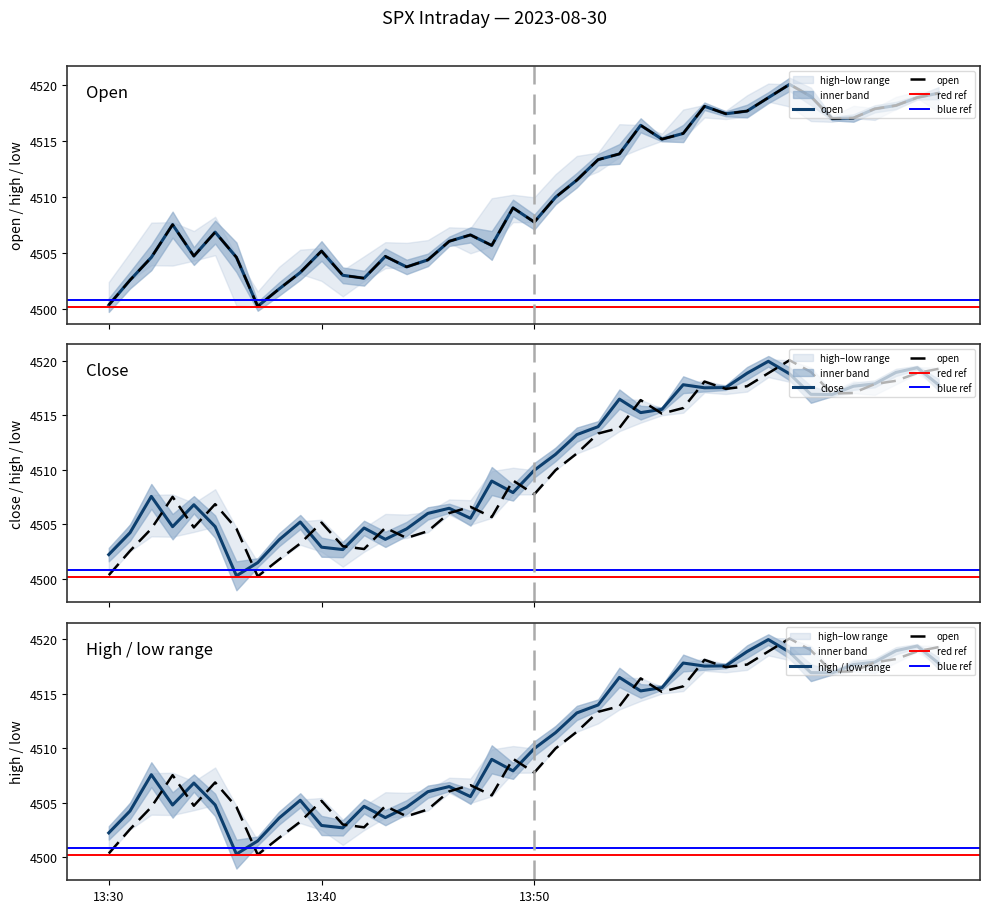

Rank the categories by low value from highest to lowest.

2023-08-30 14:01, 2023-08-30 14:08, 2023-08-30 14:07, 2023-08-30 14:00, 2023-08-30 14:02, 2023-08-30 14:06, 2023-08-30 13:57, 2023-08-30 14:09, 2023-08-30 14:05, 2023-08-30 13:59, 2023-08-30 13:58, 2023-08-30 14:03, 2023-08-30 14:04, 2023-08-30 13:54, 2023-08-30 13:56, 2023-08-30 13:55, 2023-08-30 13:53, 2023-08-30 13:52, 2023-08-30 13:51, 2023-08-30 13:50, 2023-08-30 13:48, 2023-08-30 13:49, 2023-08-30 13:32, 2023-08-30 13:34, 2023-08-30 13:46, 2023-08-30 13:45, 2023-08-30 13:47, 2023-08-30 13:39, 2023-08-30 13:35, 2023-08-30 13:33, 2023-08-30 13:42, 2023-08-30 13:44, 2023-08-30 13:31, 2023-08-30 13:43, 2023-08-30 13:38, 2023-08-30 13:40, 2023-08-30 13:41, 2023-08-30 13:30, 2023-08-30 13:37, 2023-08-30 13:36